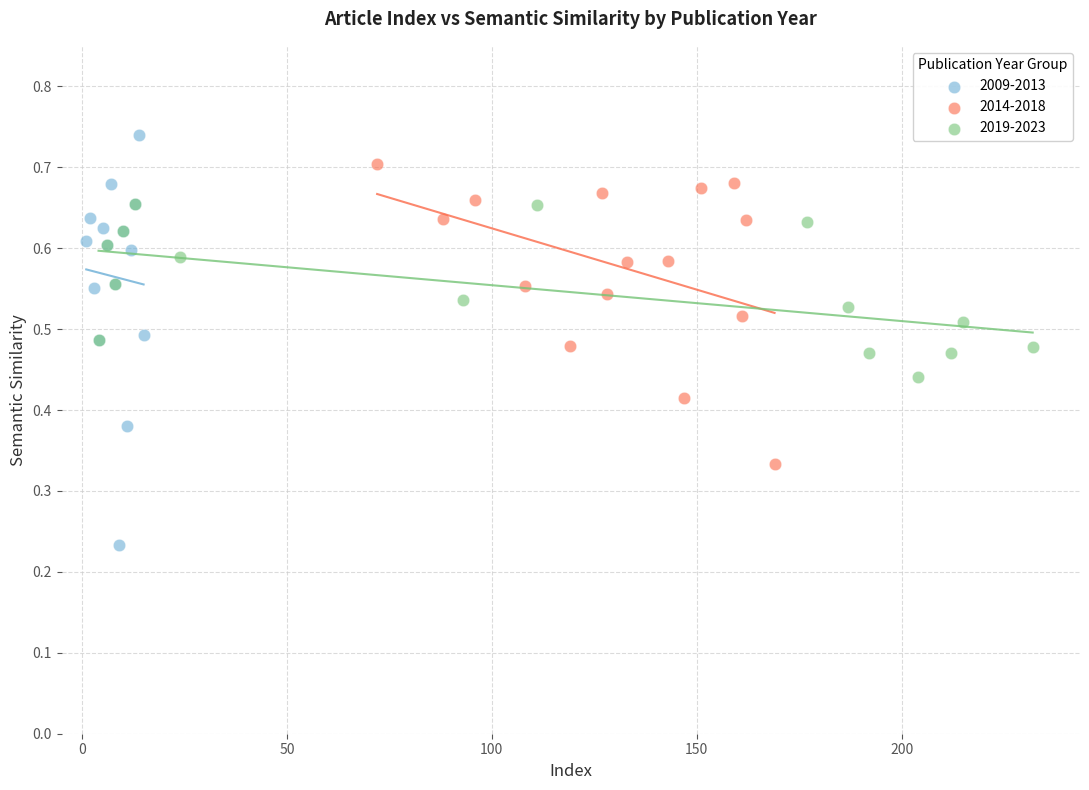

Which series contains the highest Y value?

2009-2013